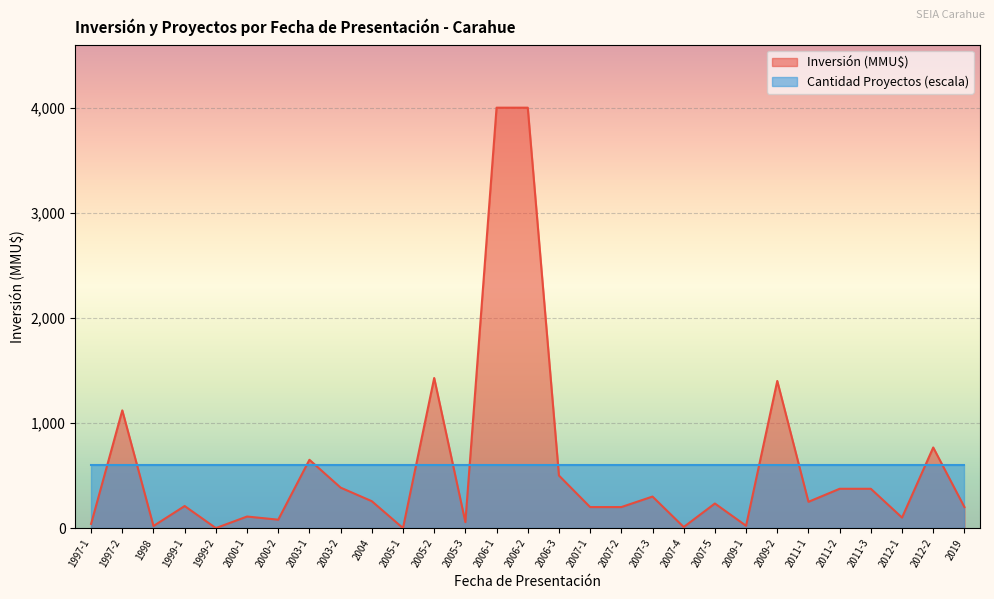

At 2000-2, list the series in order from largest to smallest.

Cantidad Proyectos (escala), Inversión (MMU$)